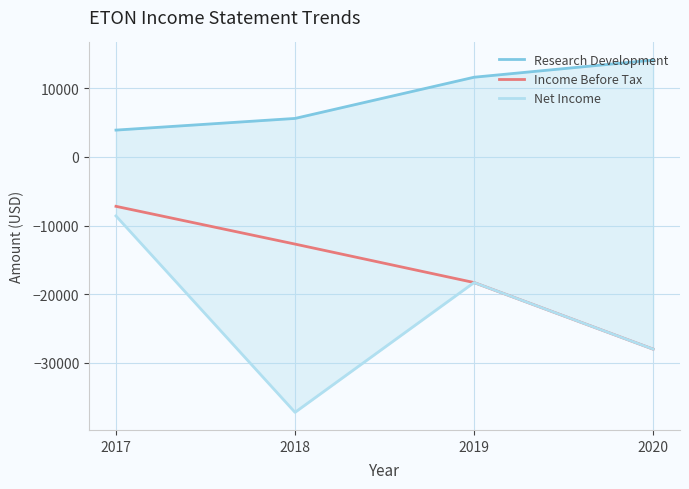

The value of Net Income at 2020 is -46463. True or false?

False